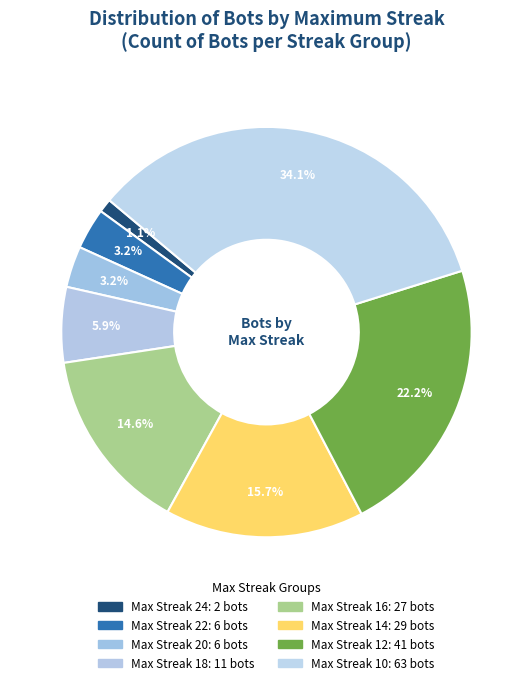

What is the largest slice in the pie chart?

10